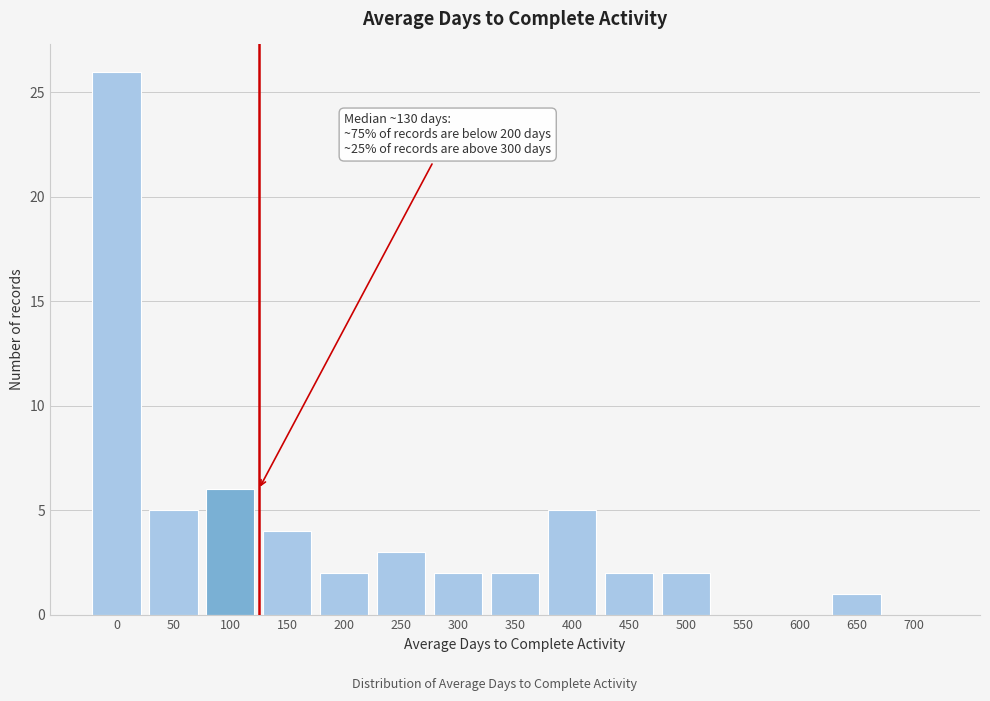

Reading left to right, what are all the values shown in this chart?

0=26	50=5	100=6	150=4	200=2	250=3	300=2	350=2	400=5	450=2	500=2	550=0	600=0	650=1	700=0